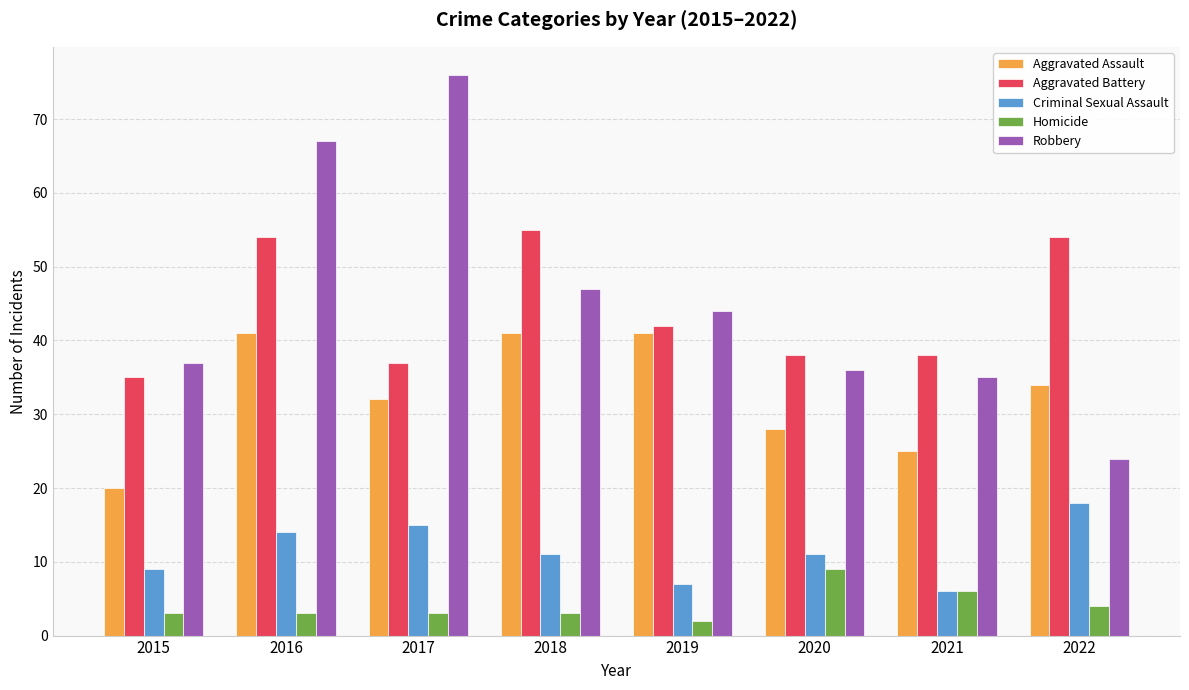

Between 2018 and 2019, which series saw the biggest shift?

Aggravated Battery